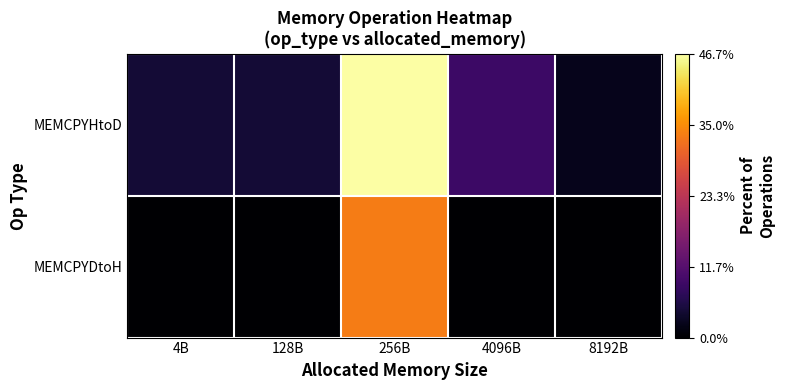

Reading left to right, transcribe all the data shown in this chart.

MEMCPYHtoD: 4B=4.4	128B=4.4	256B=46.7	4096B=8.9	8192B=2.2
MEMCPYDtoH: 4B=0.0	128B=0.0	256B=33.3	4096B=0.0	8192B=0.0